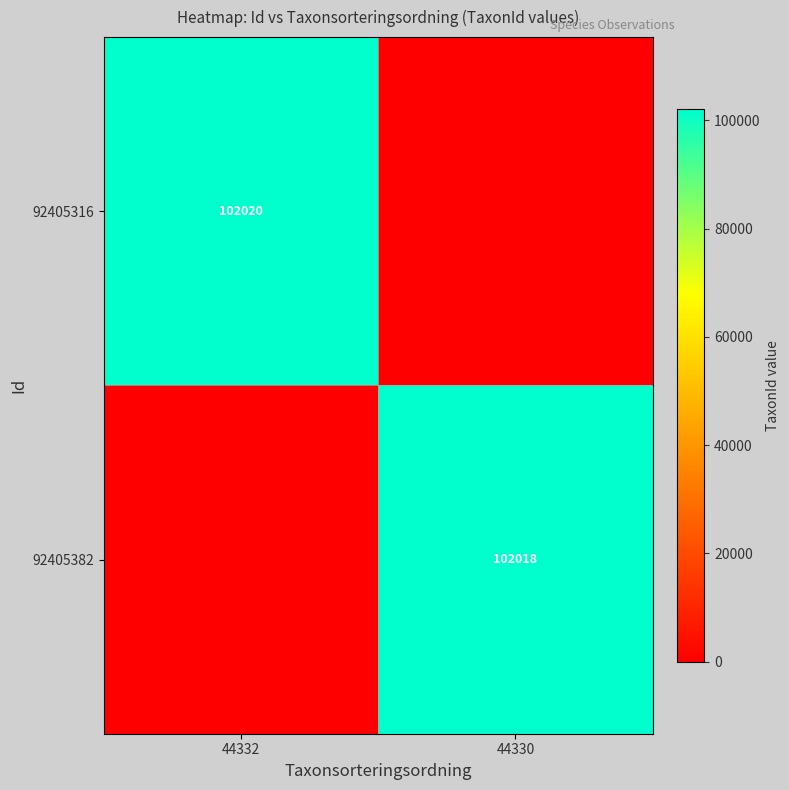

What is the spread (max minus min) of values at 44330?

102018